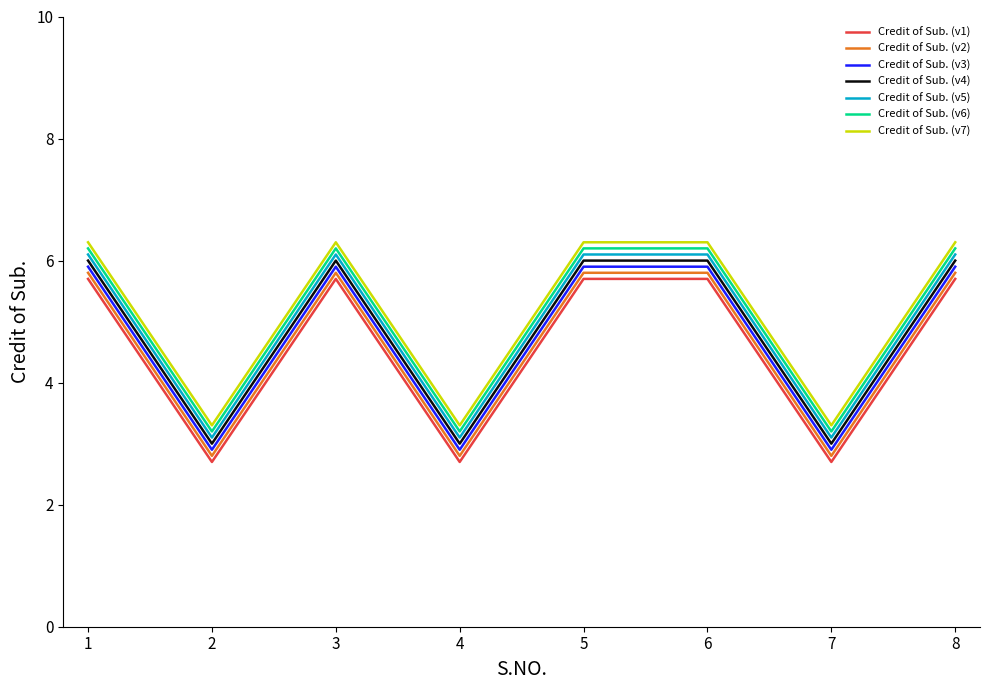

What is the smallest value displayed?

2.7